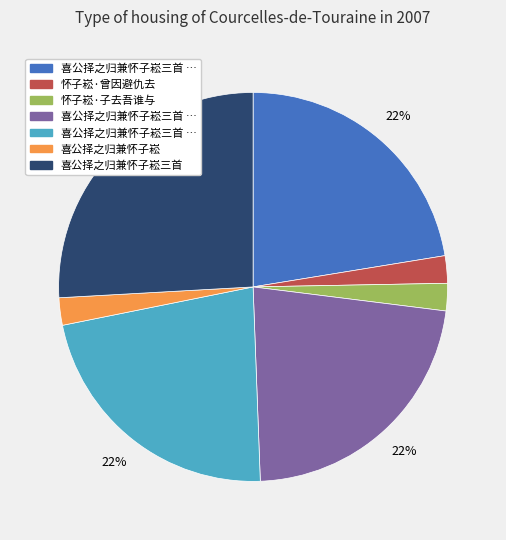

Is there any slice that represents more than half of the pie?

No